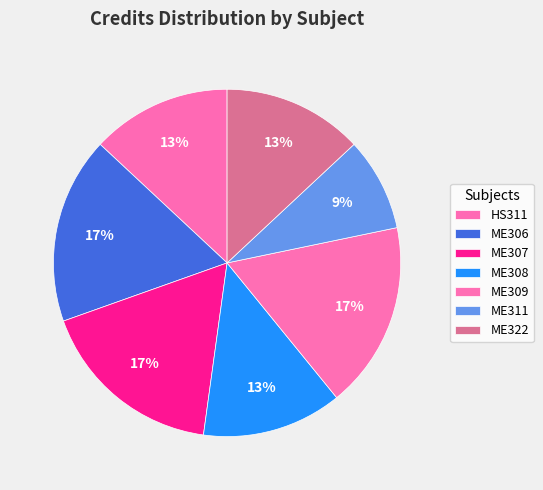

Is ME311 the majority of the pie?

No